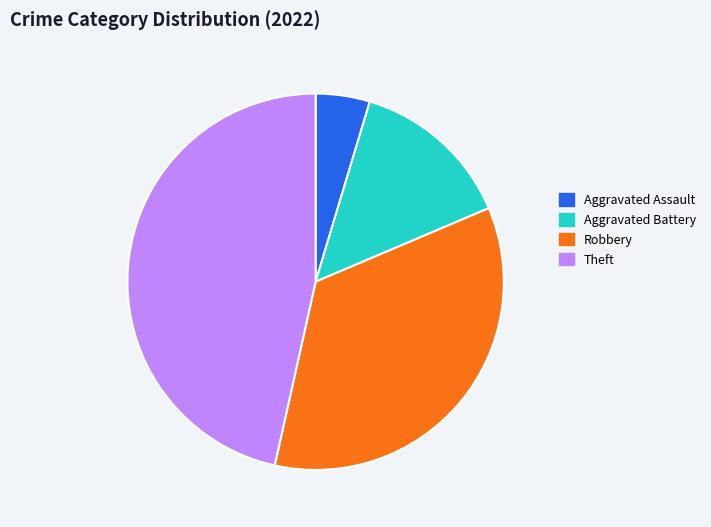

Is the sum of Robbery and Aggravated Battery greater than half?

No